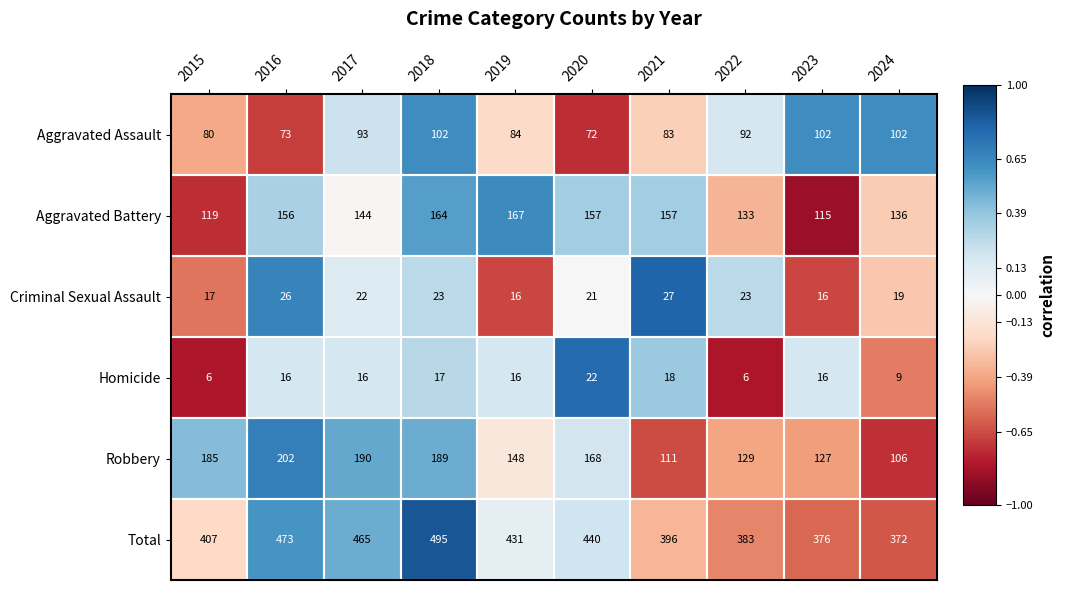

Which series has the largest range (max minus min)?

Total